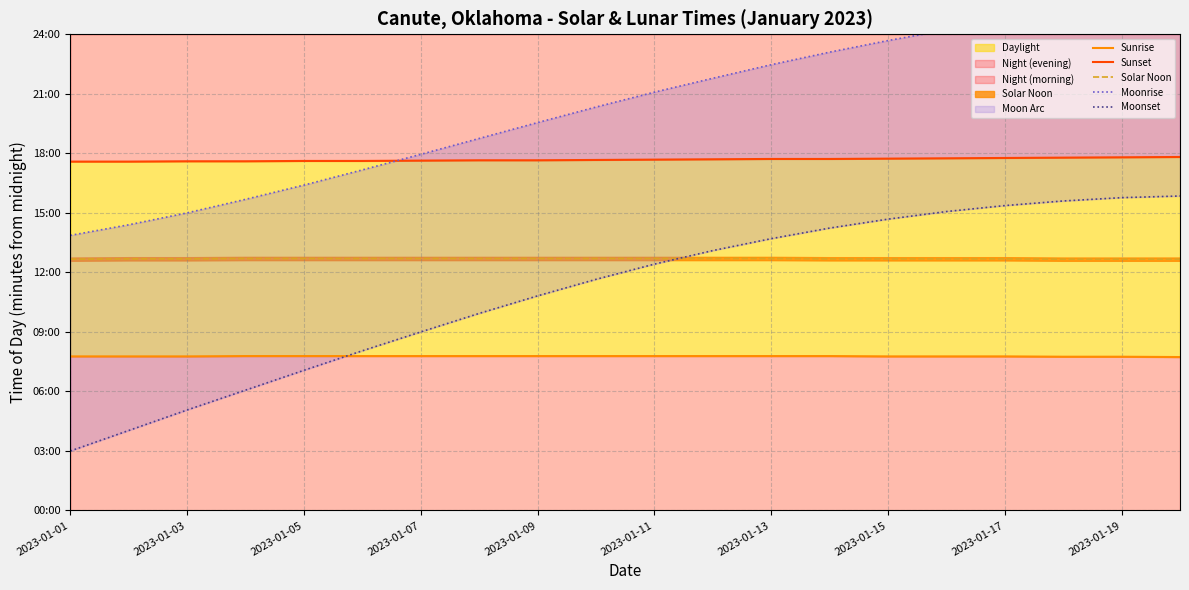

What position from the right is 19?

1